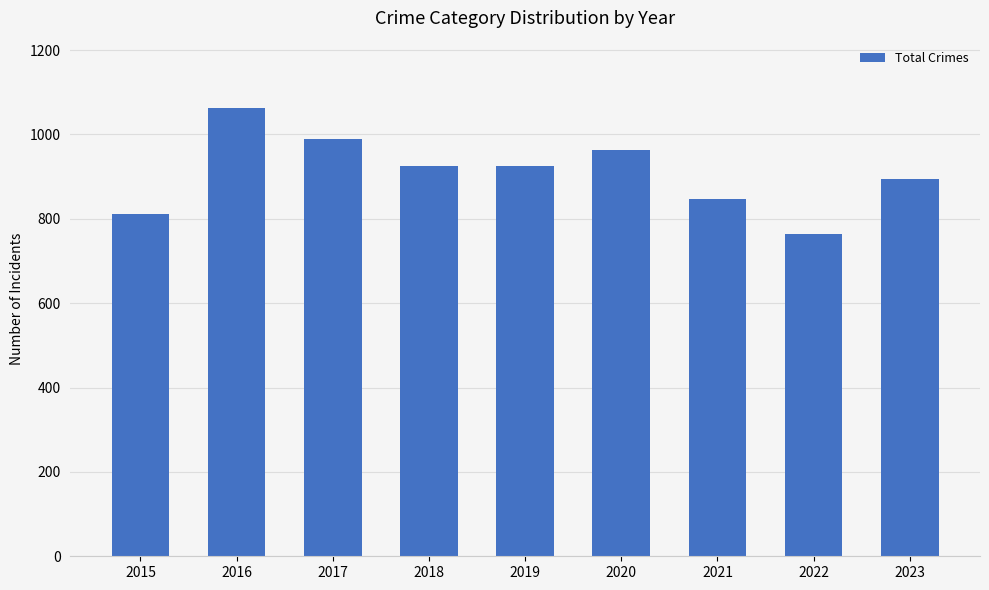

What is the greatest value displayed?

1063